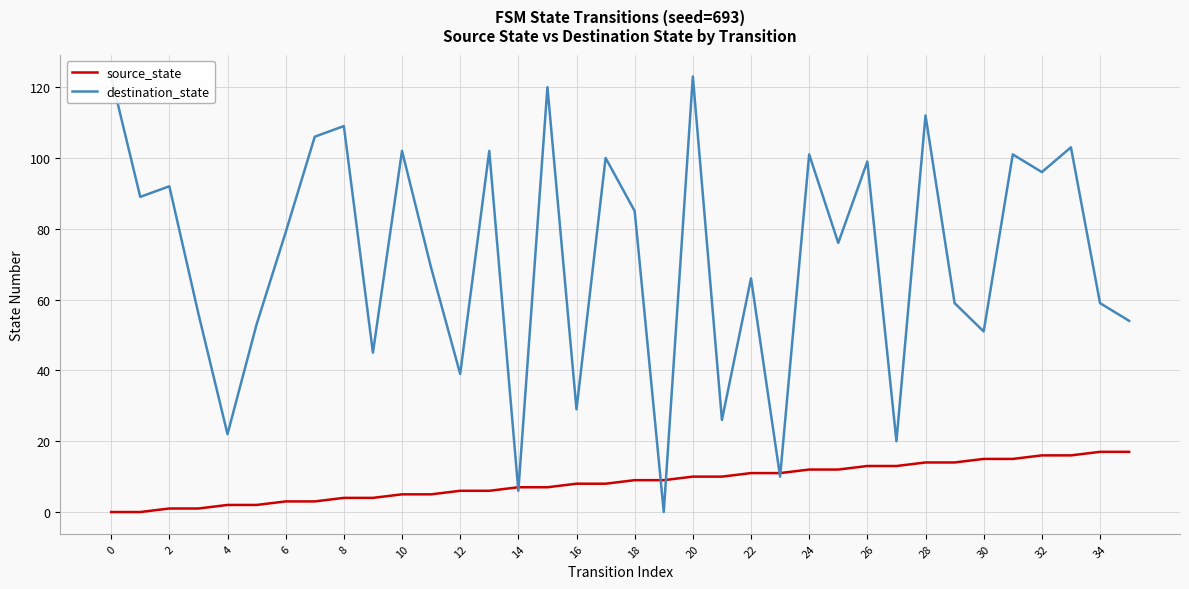

How many categories are shown in the chart?

36